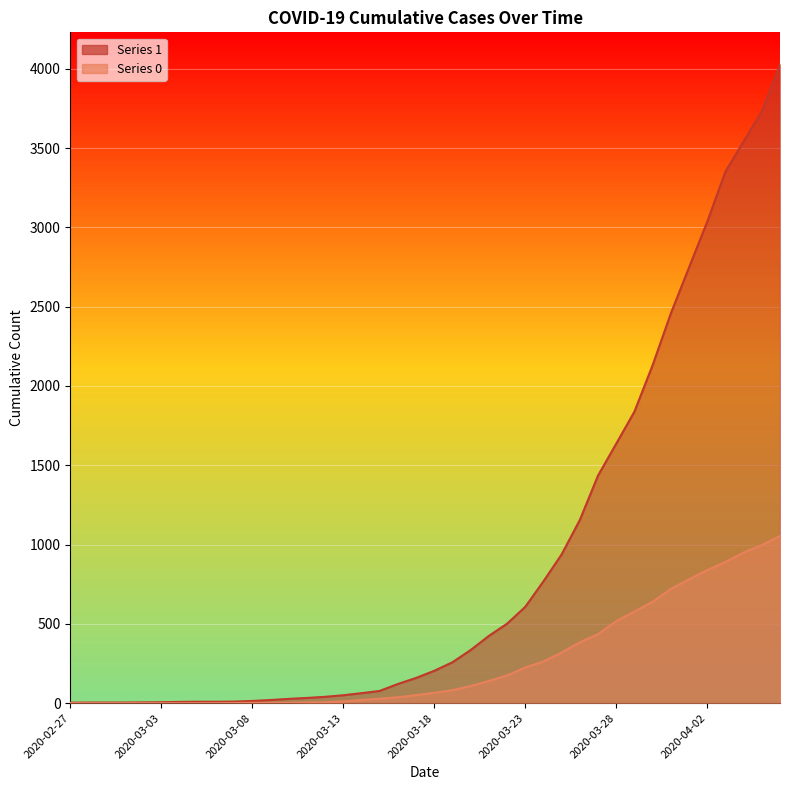

Which category has the highest value in the 1 series?

2020-04-06